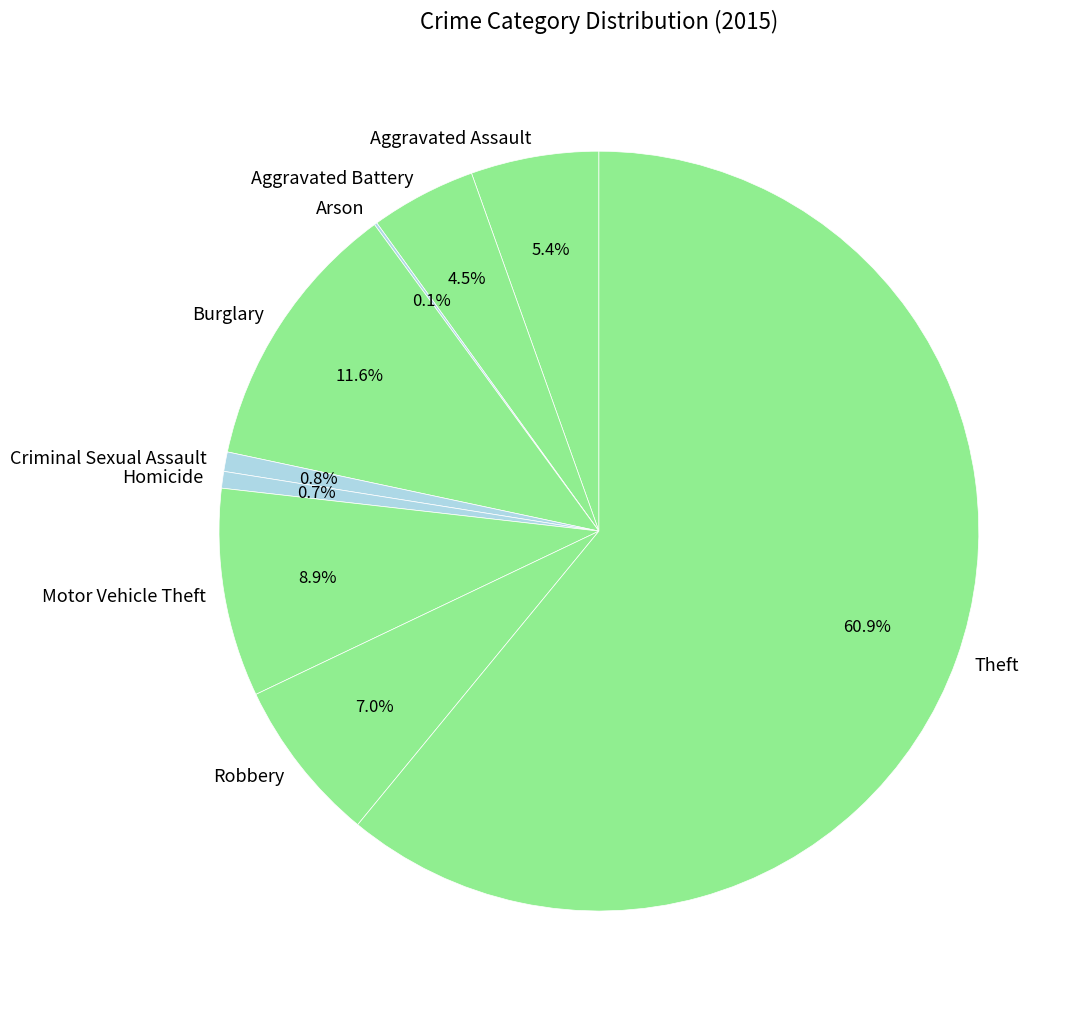

What percentage is the Aggravated Assault slice, to the nearest percent?

5%